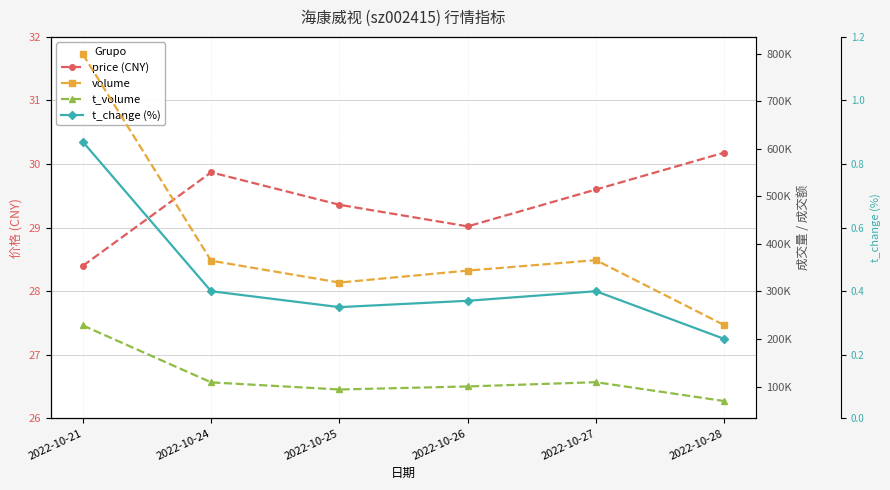

The volume series shows 147606.3 at 2022-10-26. True or false?

False